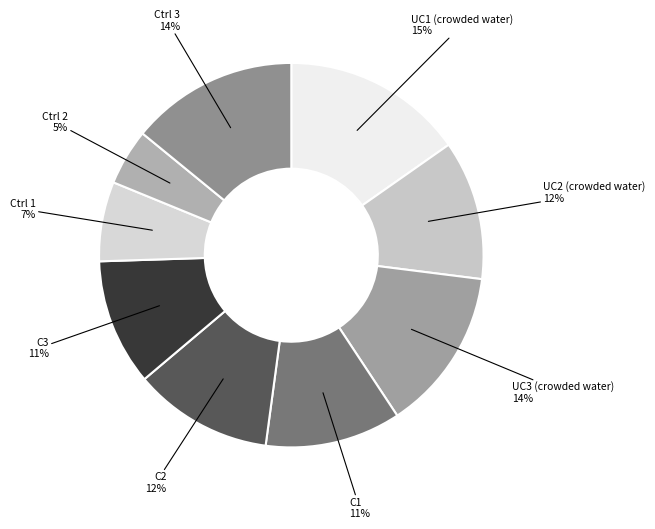

Is there a majority slice in this chart?

No